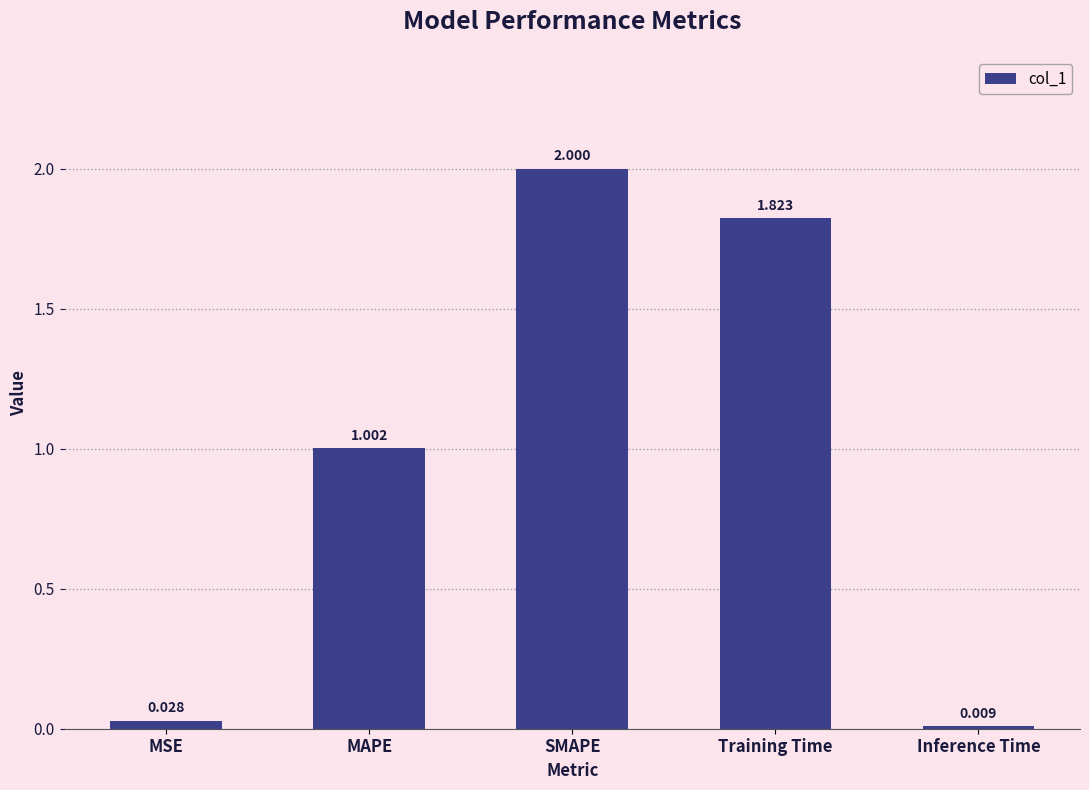

How many categories are shown in the chart?

5